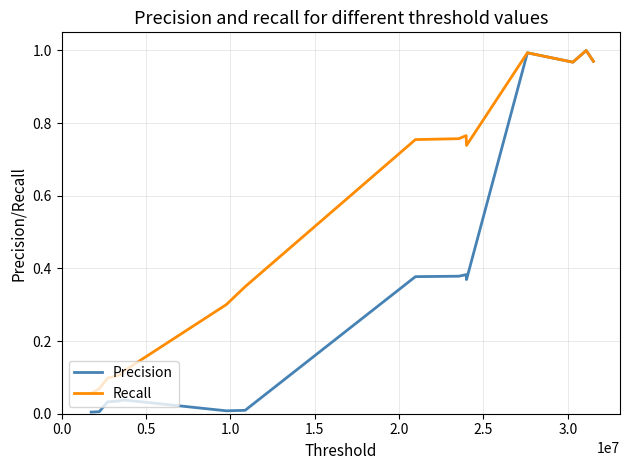

Which series has the largest range (max minus min)?

Precision